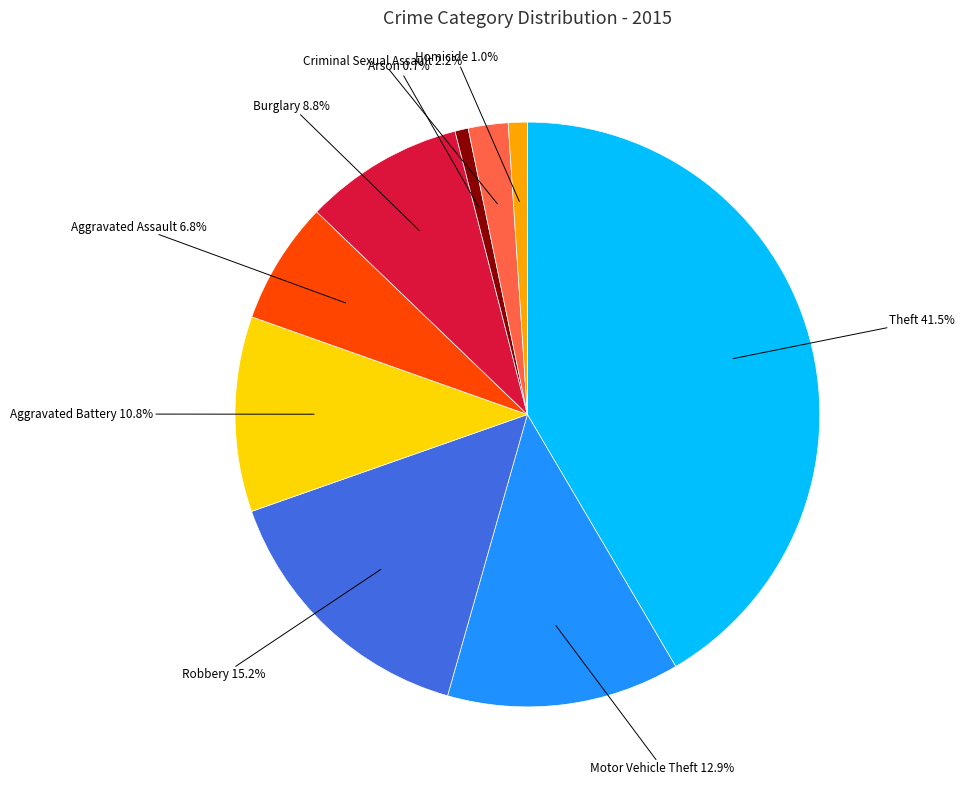

Is there a majority slice in this chart?

No